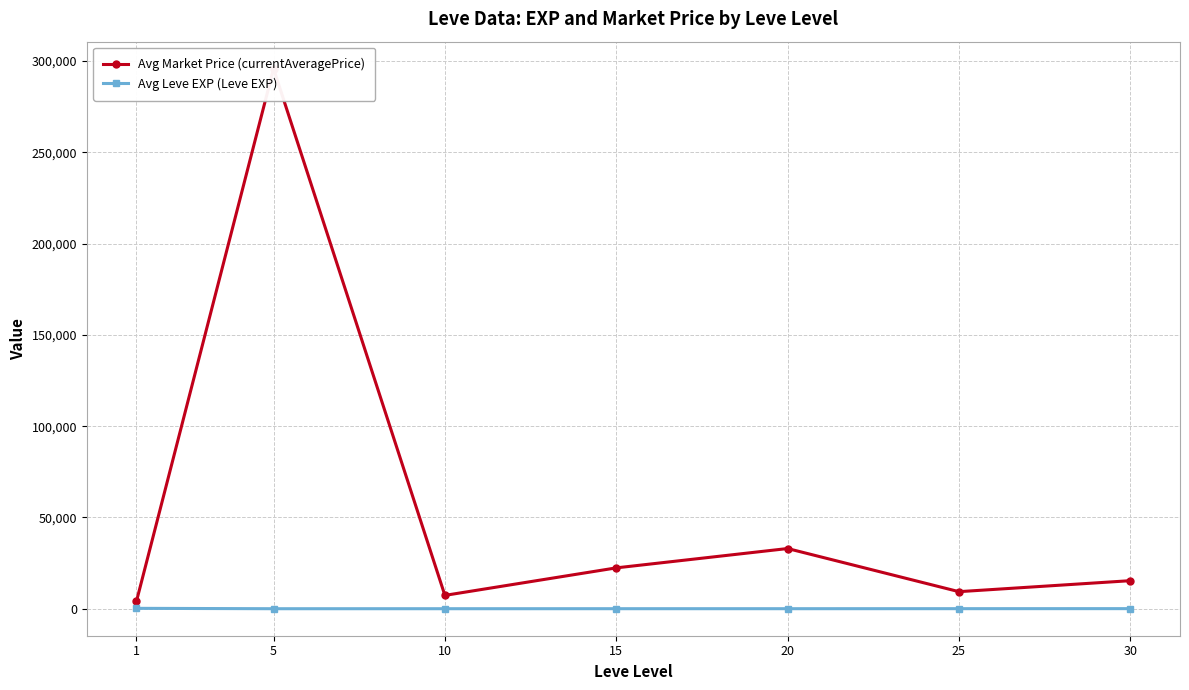

What is the difference between the Avg Market Price (currentAveragePrice) values at 15 and 5?

273418.2